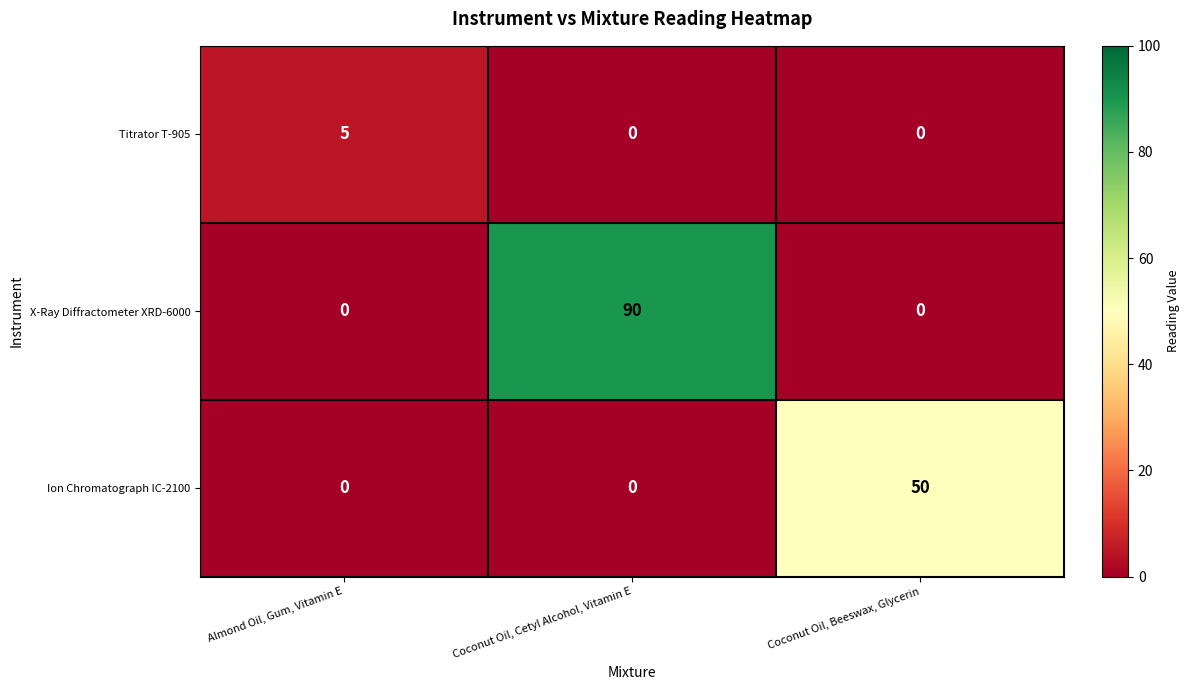

How many Ion Chromatograph IC-2100 values are between 0 and 50?

3